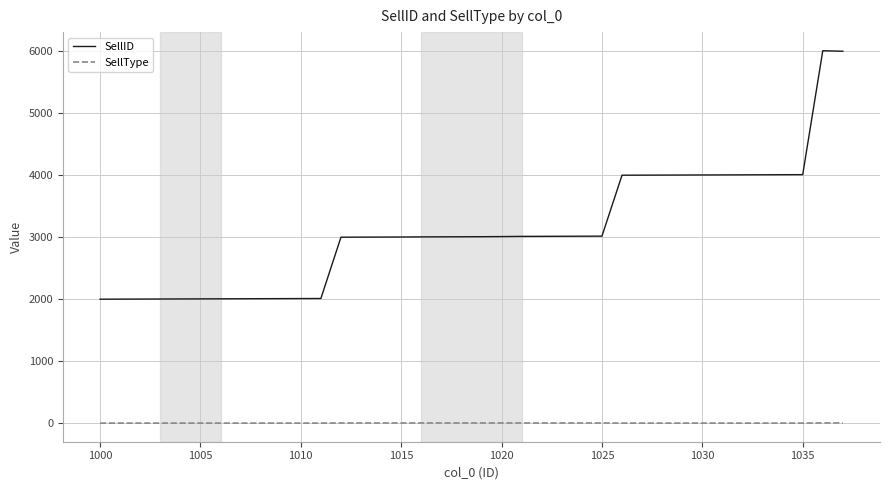

True or false: SellID and SellType cross at least once.

False